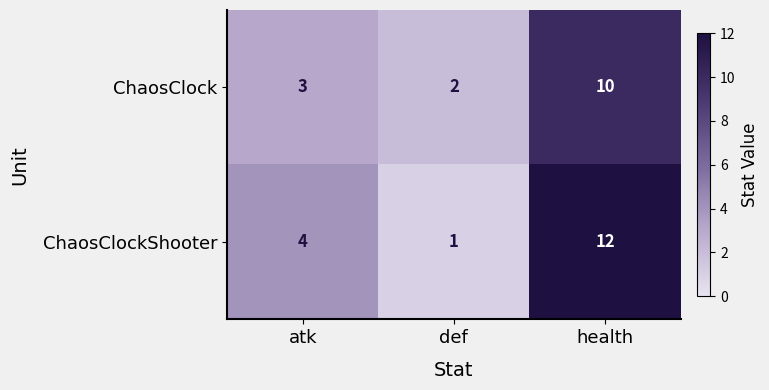

What is the maximum value for ChaosClock?

10